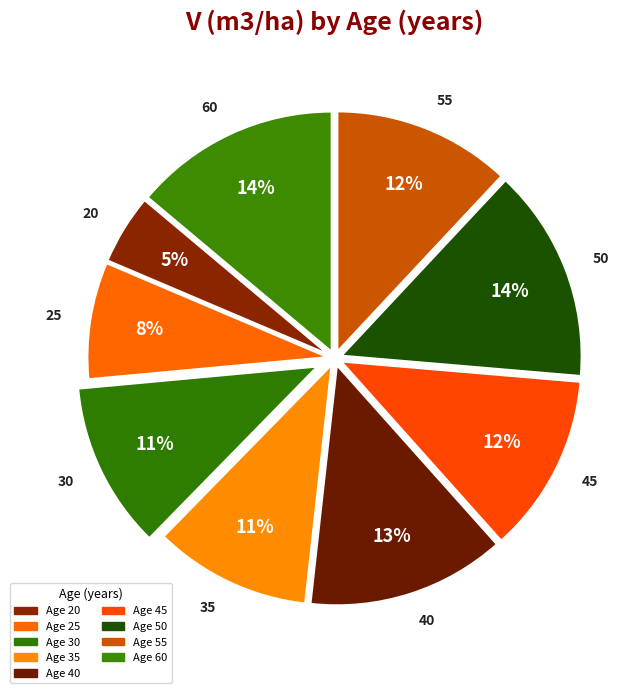

To the nearest percent, what portion does 50 represent?

14%